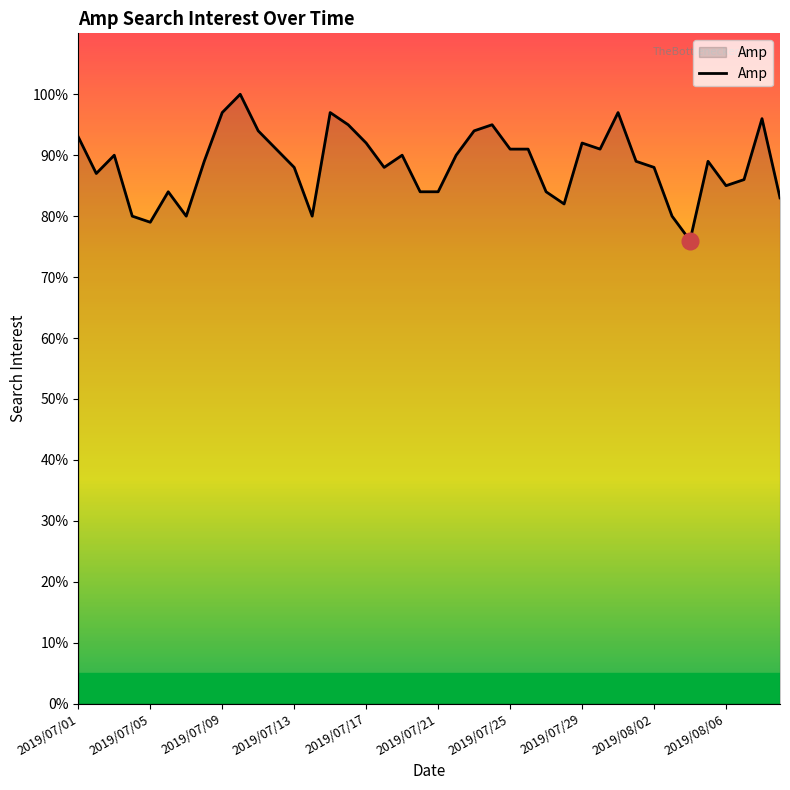

What is the minimum value shown in the chart?

76